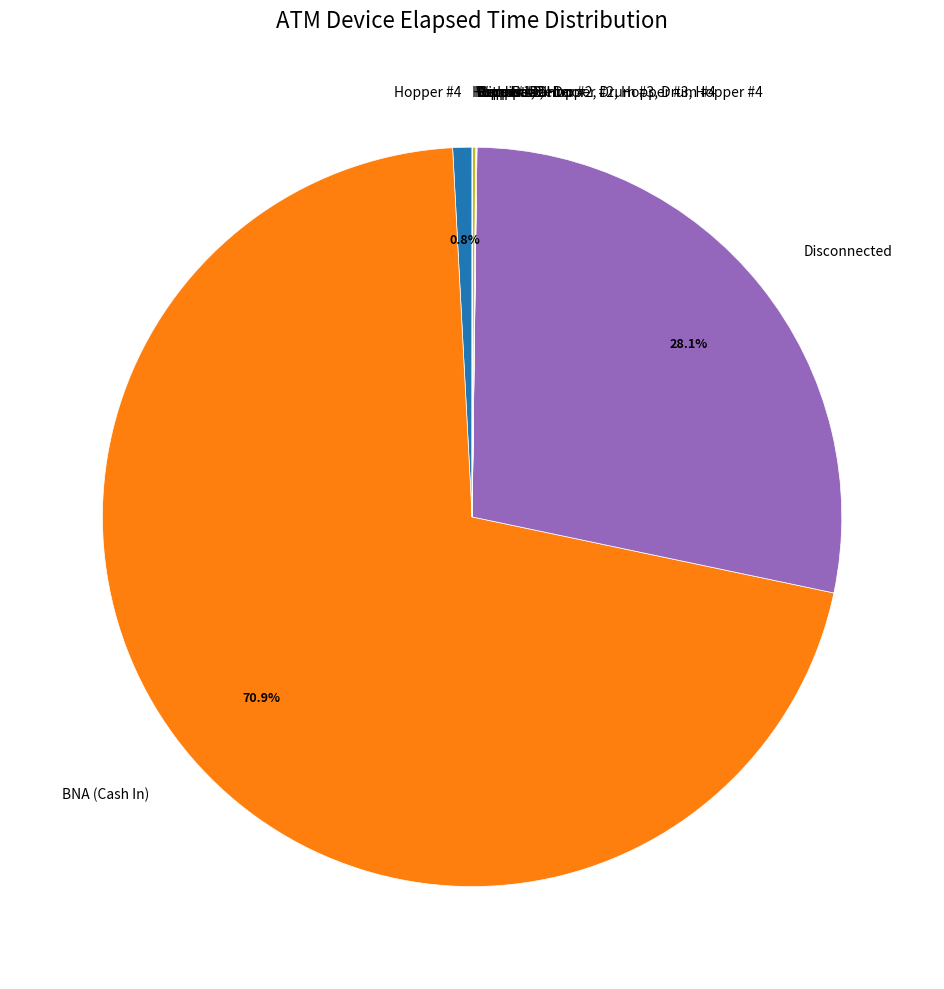

Is it true that BNA (Cash In) is 71% of the pie?

True